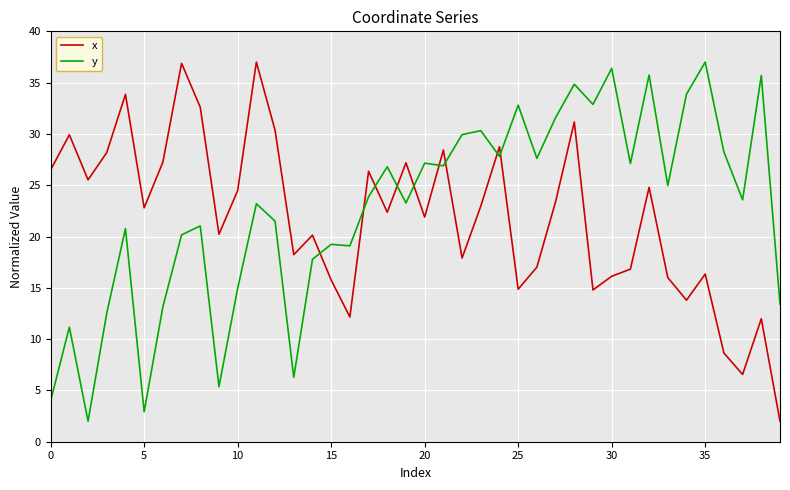

What is the minimum value for y?

2.0